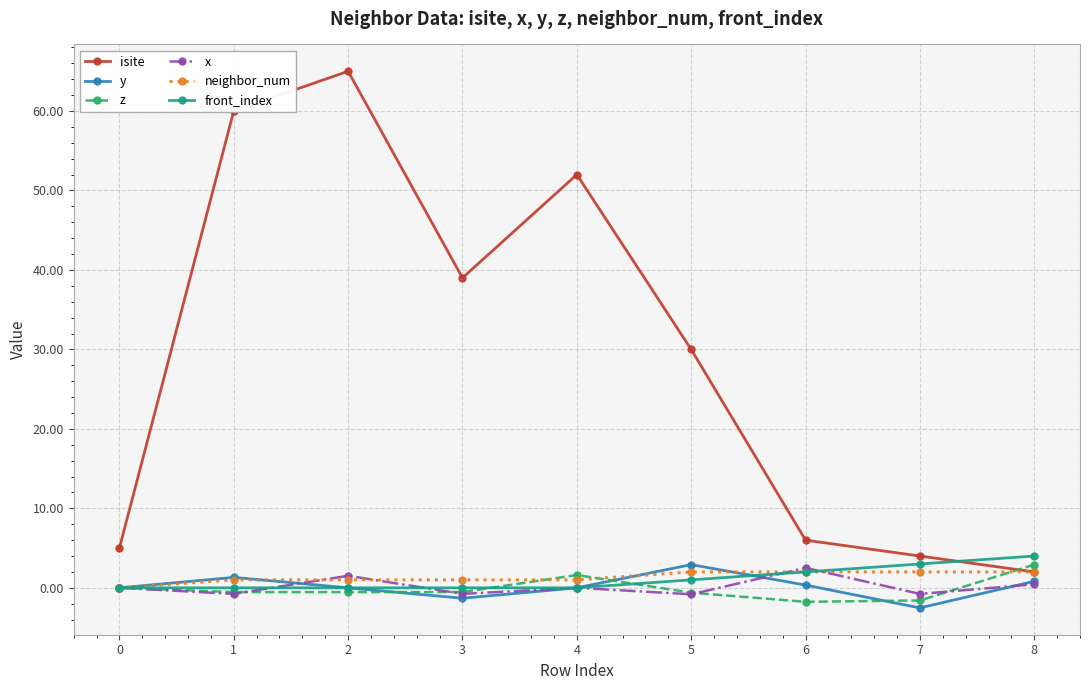

What is the difference between the maximum and minimum values in the front_index series?

4.0